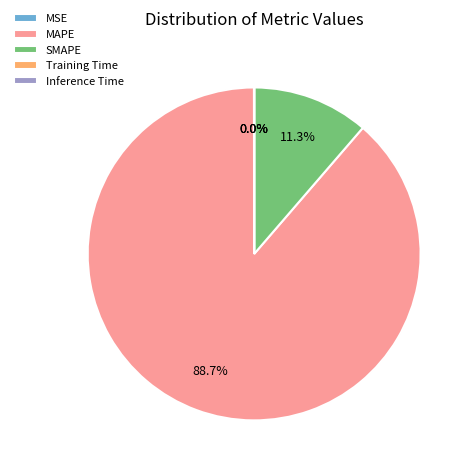

The SMAPE slice represents 11% of the pie. True or false?

True